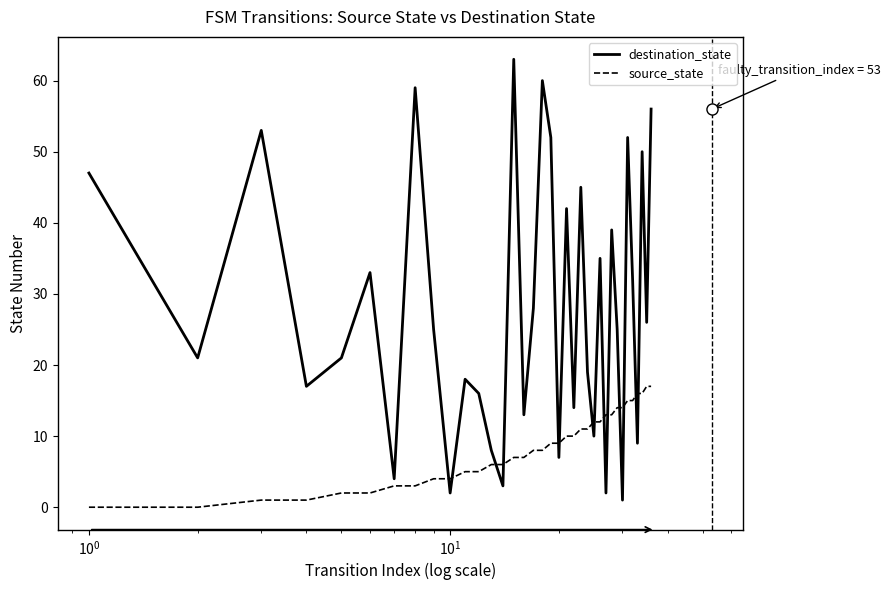

What is the difference between the maximum and minimum values in the destination_state series?

62